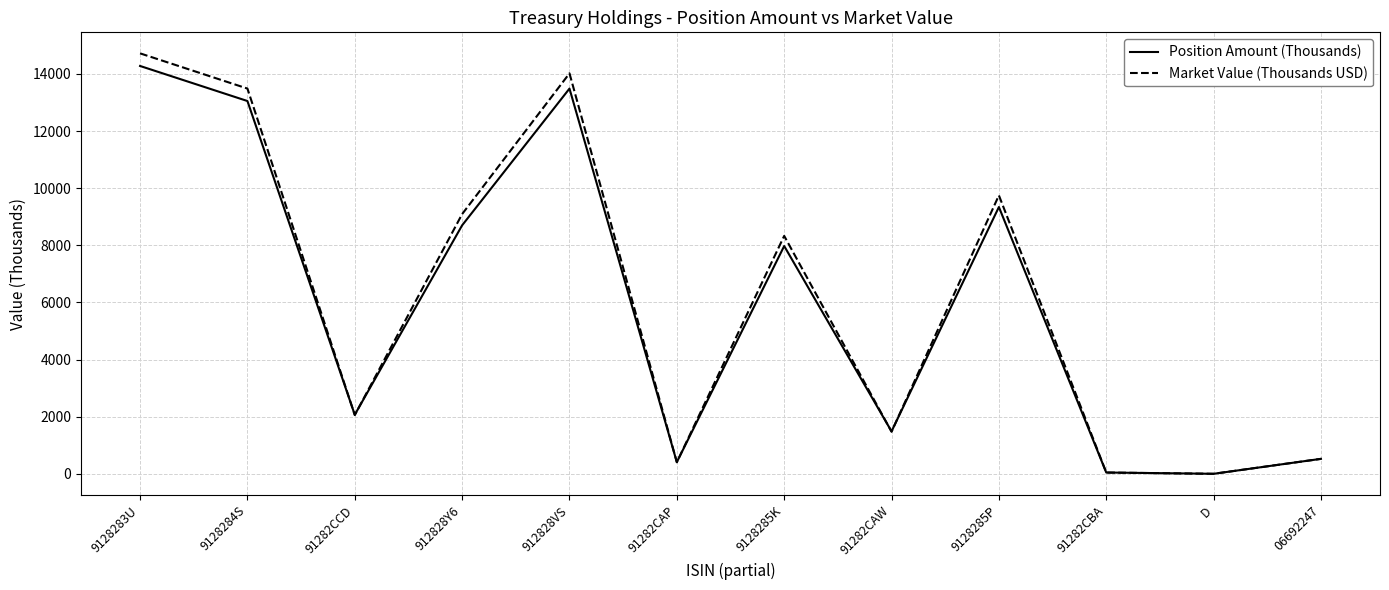

What is the greatest value displayed?

14718.0